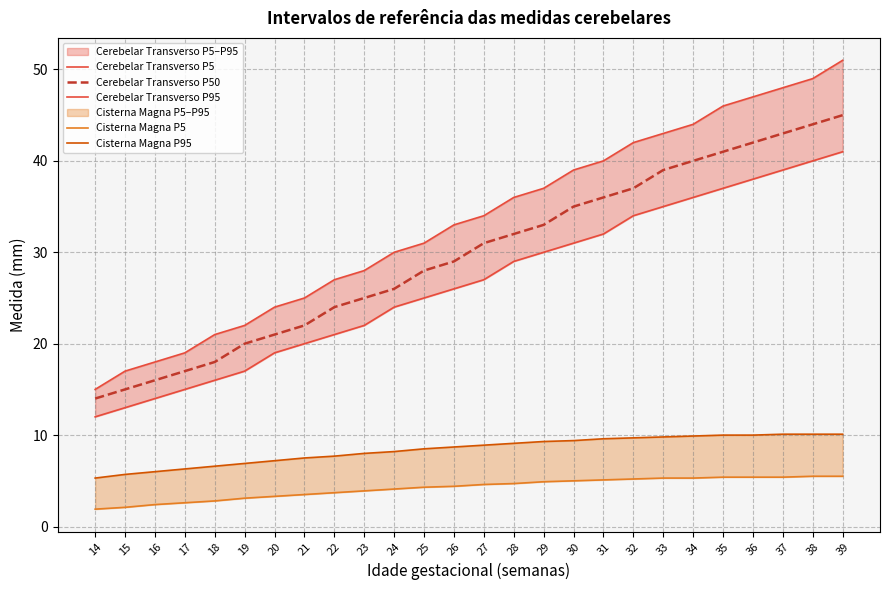

The value of Cisterna Magna P95 at 29 is 4.5. True or false?

False